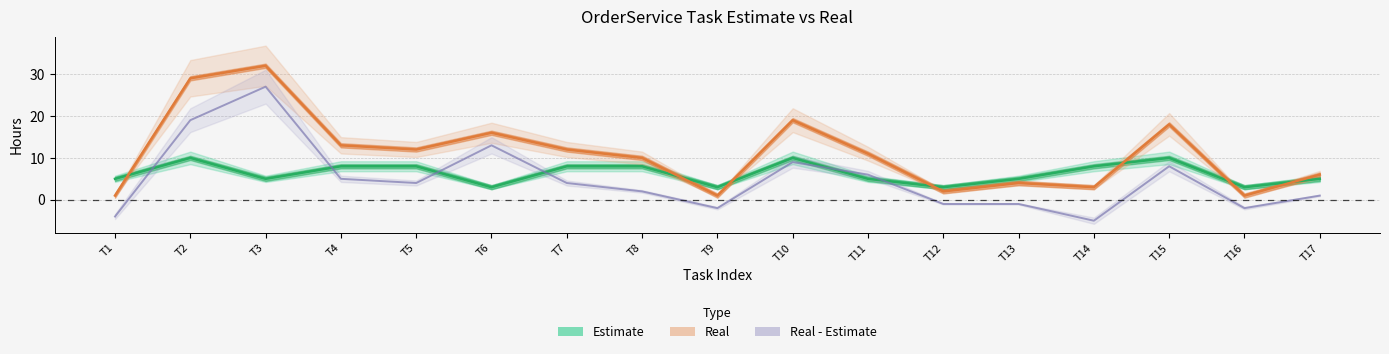

What is the total value across all series at T15?

36